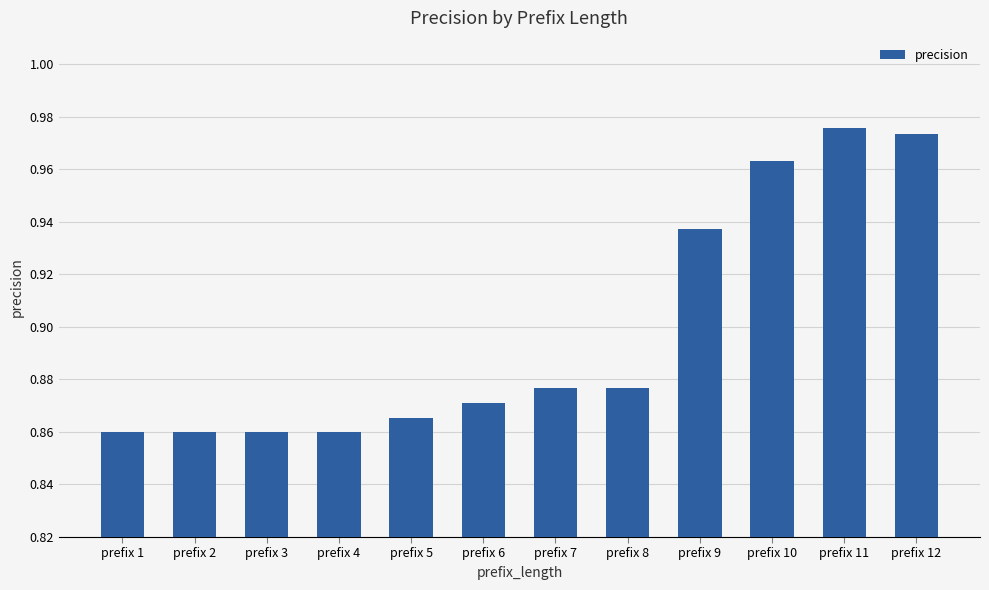

What is the sum of the values at prefix 11 and prefix 7?

1.9